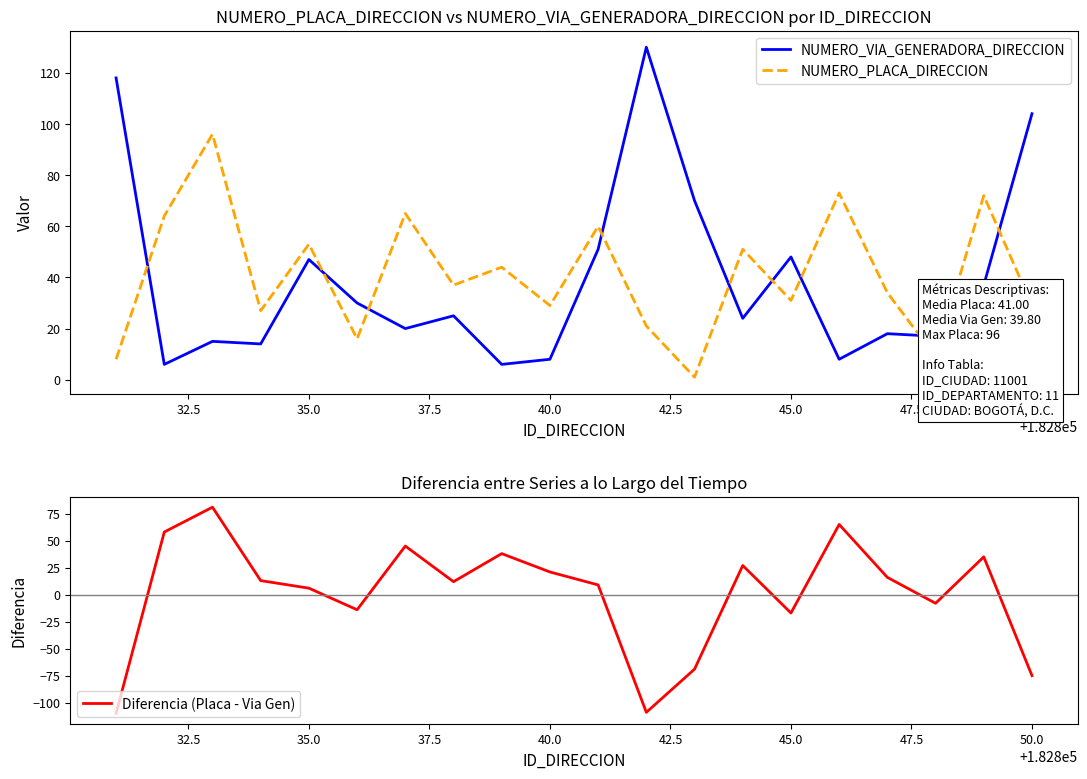

How many times do NUMERO_PLACA_DIRECCION and NUMERO_VIA_GENERADORA_DIRECCION cross each other?

10